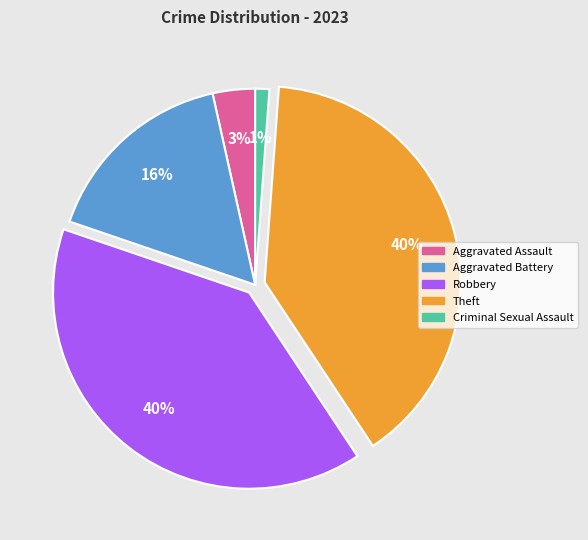

Count the number of slices in the pie.

5